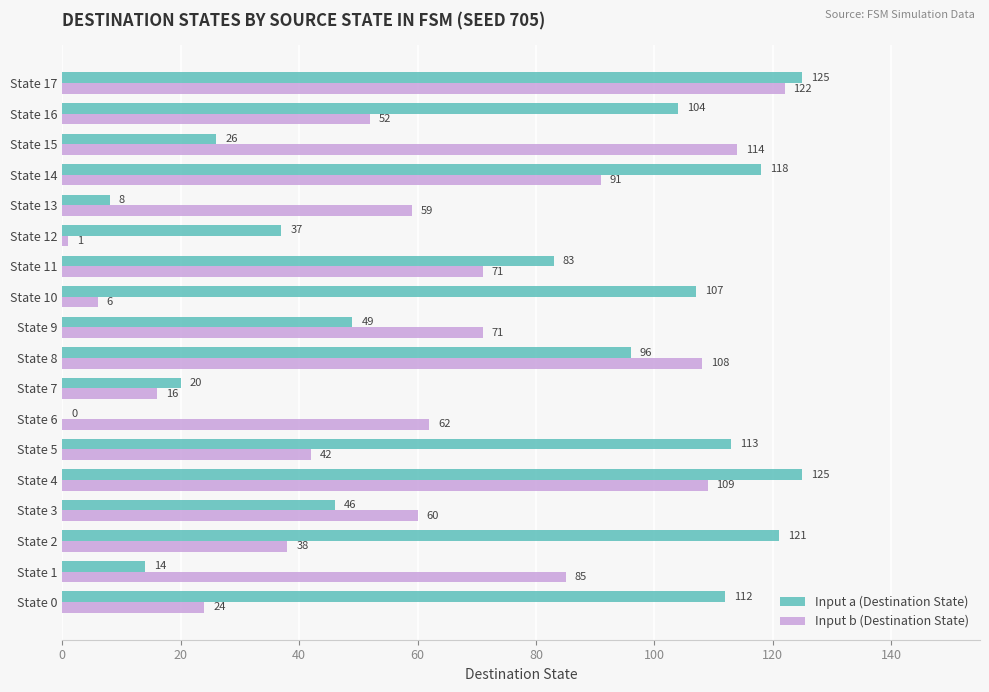

Is the value of Input a (Destination State) at State 13 greater than the value of Input b (Destination State) at State 13?

No